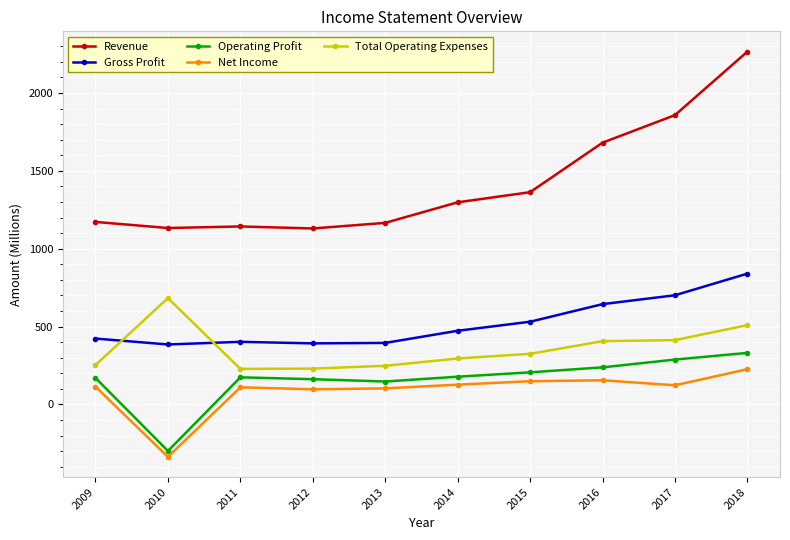

At which category does Net Income reach its first local valley?

2010